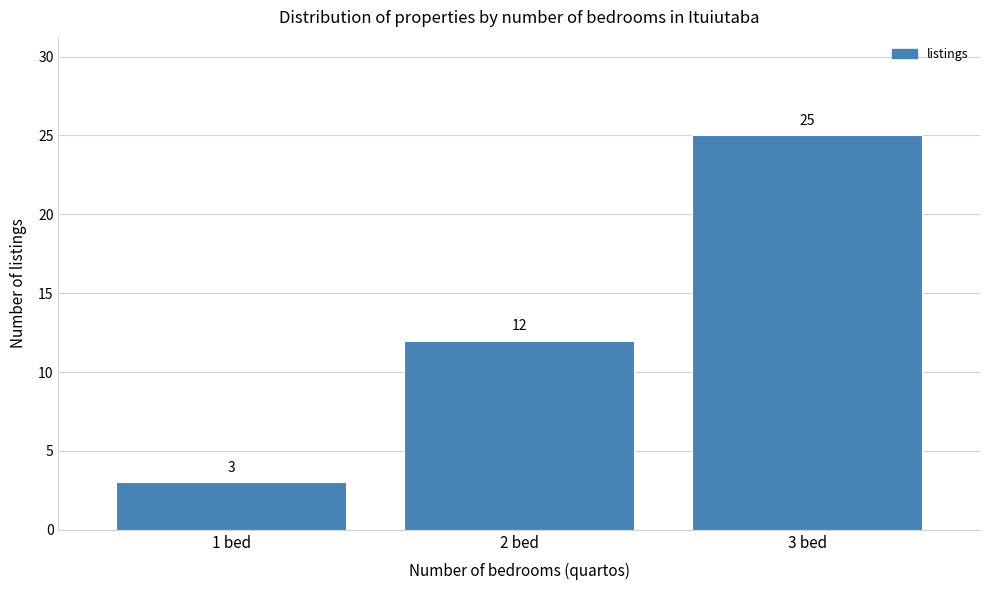

Reading left to right, list every bar in this chart as the range it spans on the x-axis followed by its height.

0.5 to 1.5: 3
1.5 to 2.5: 12
2.5 to 3.5: 25